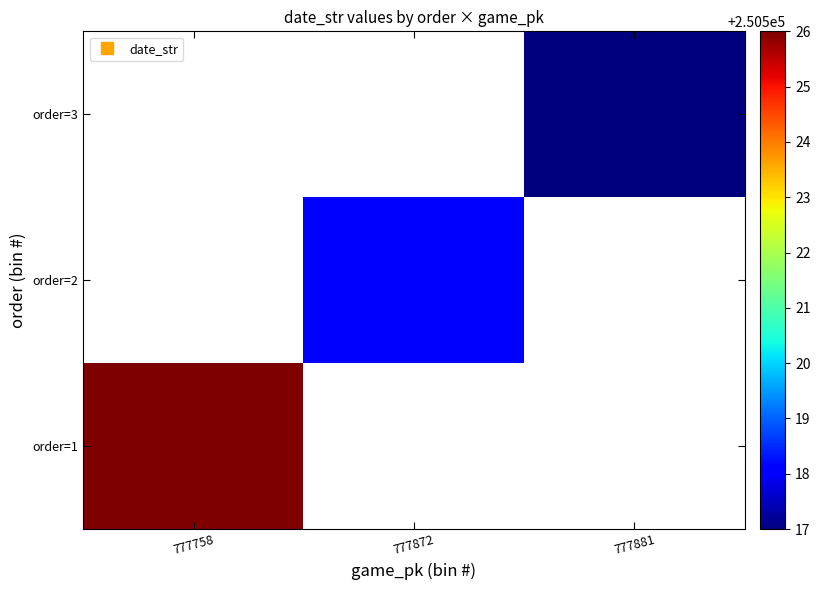

What is the greatest value displayed?

250526